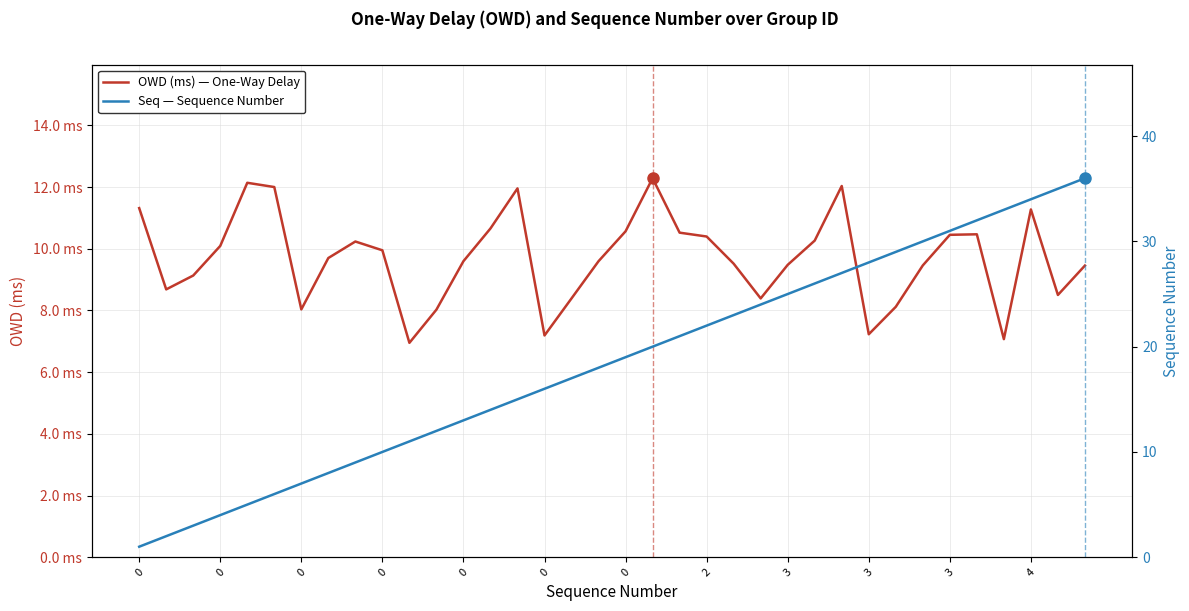

Reading left to right, extract all data points from this chart.

OWD (ms) — One-Way Delay: 11.3	8.7	9.1	10.1	12.1	12.0	8.0	9.7	10.2	10.0	7.0	8.0	9.6	10.7	12.0	7.2	8.4	9.6	10.6	12.3	10.5	10.4	9.5	8.4	9.5	10.3	12.0	7.2	8.1	9.5	10.5	10.5	7.1	11.3	8.5	9.5
Seq — Sequence Number: 1.0	2.0	3.0	4.0	5.0	6.0	7.0	8.0	9.0	10.0	11.0	12.0	13.0	14.0	15.0	16.0	17.0	18.0	19.0	20.0	21.0	22.0	23.0	24.0	25.0	26.0	27.0	28.0	29.0	30.0	31.0	32.0	33.0	34.0	35.0	36.0